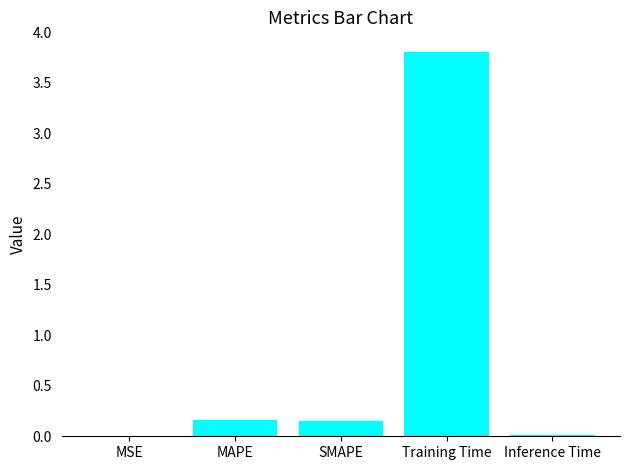

What is the maximum value shown in the chart?

3.8